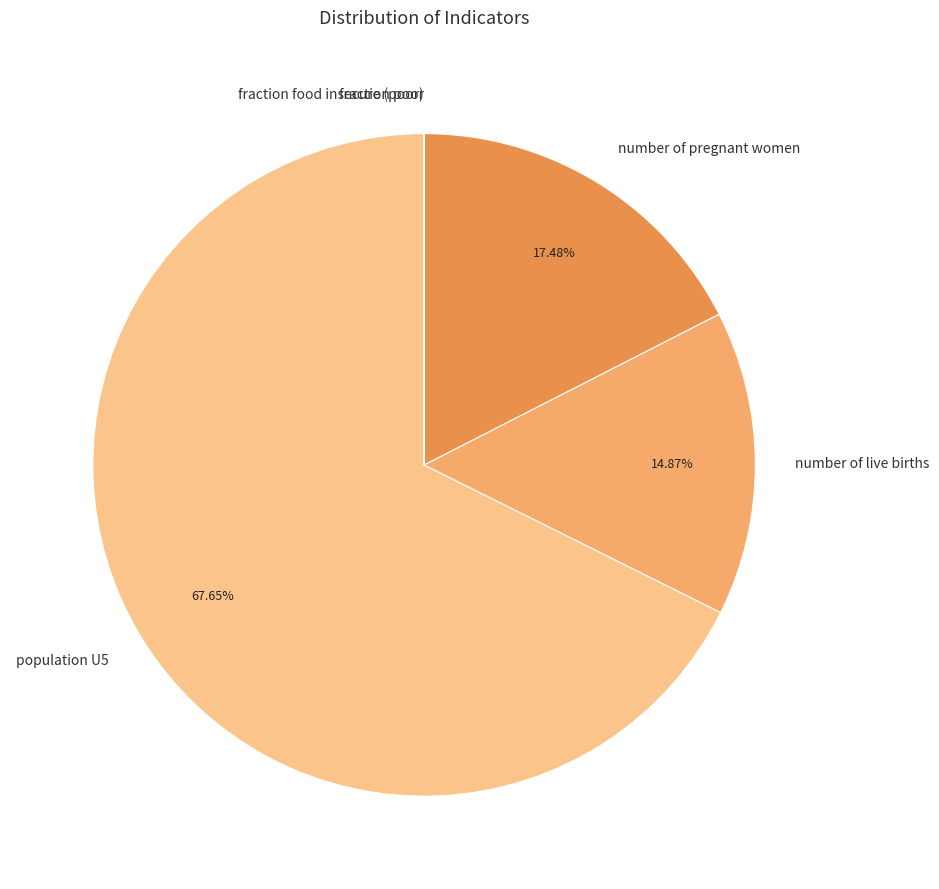

Combined, what portion of the pie is number of pregnant women and population U5?

85.1%